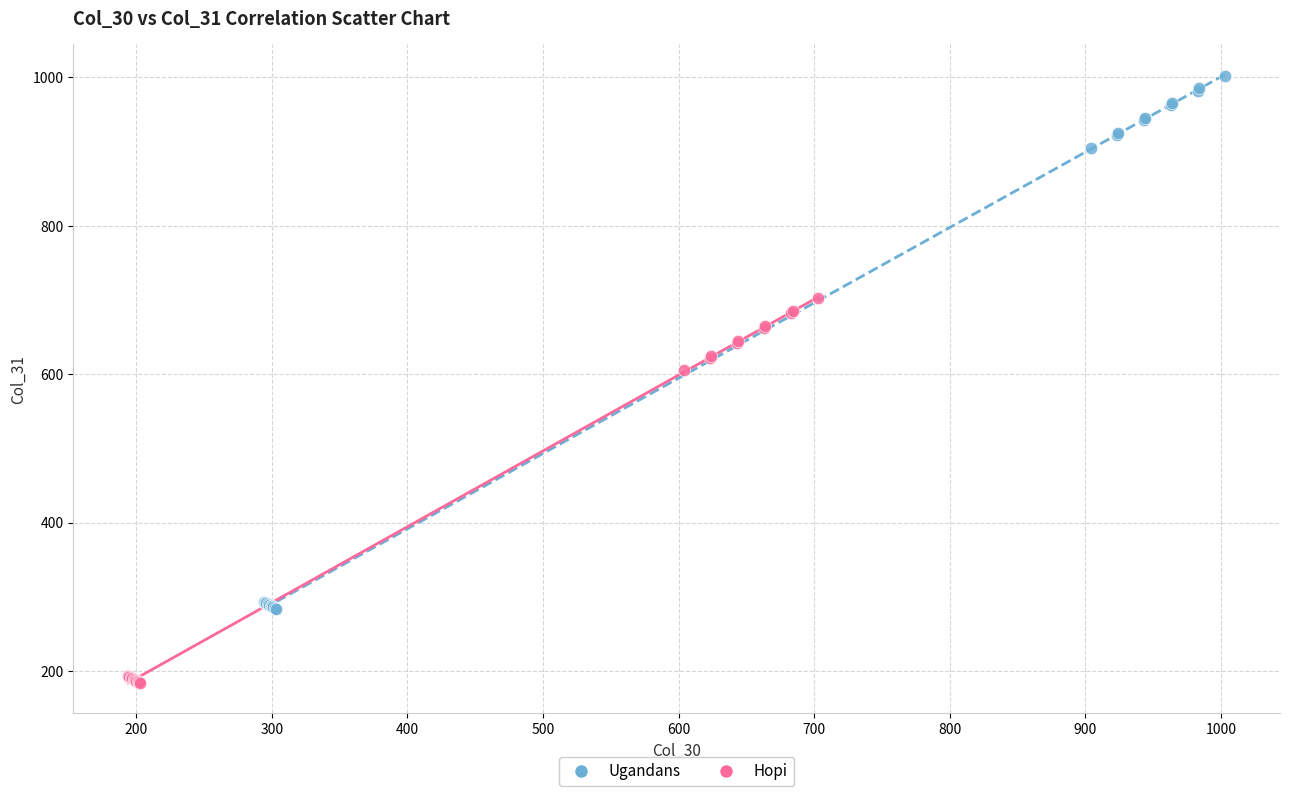

Which series reaches the minimum Y coordinate?

Hopi